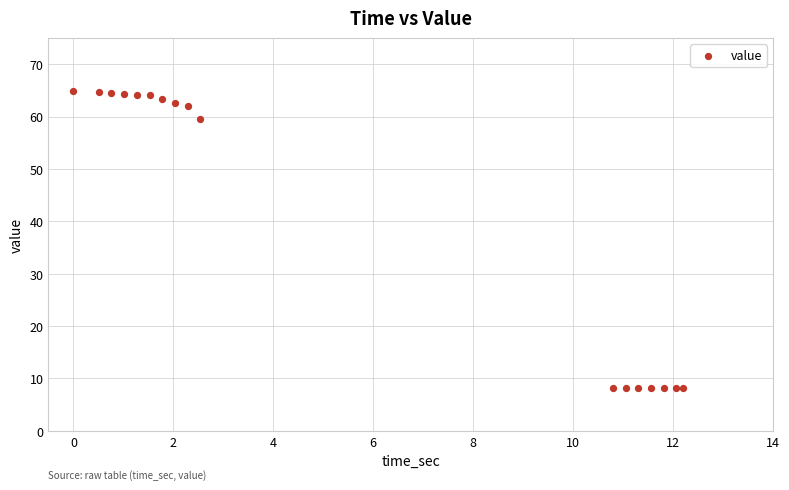

What Y value in the scatter plot is closest to 36?

59.4